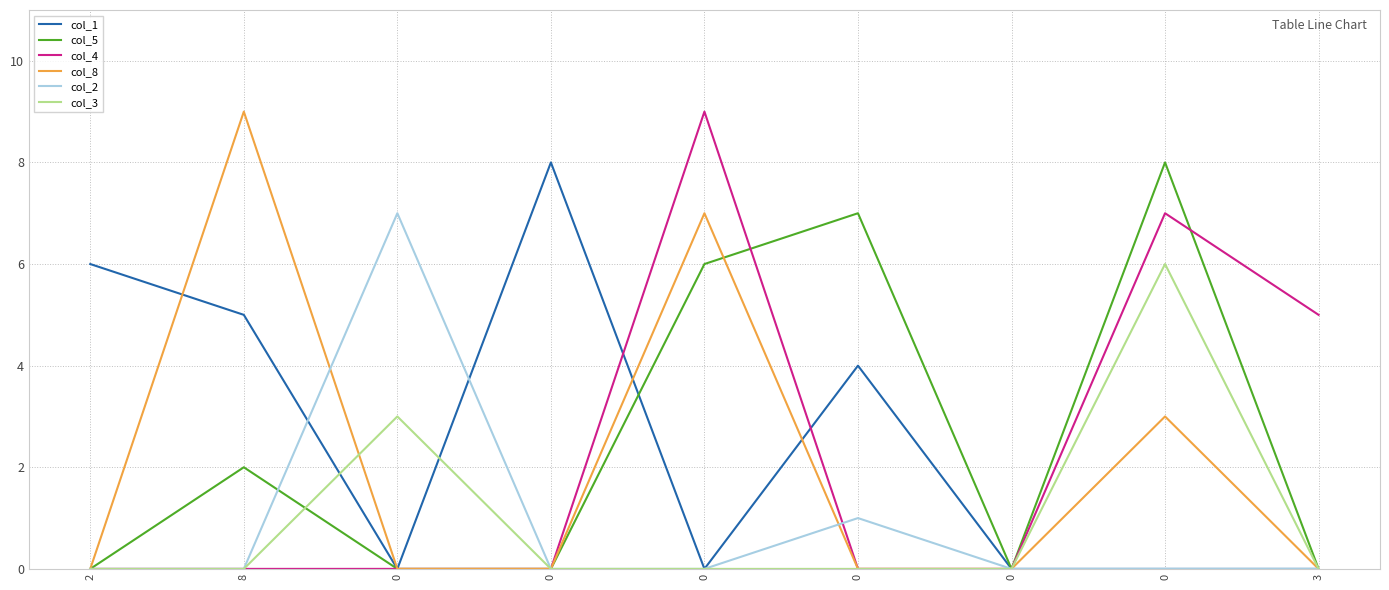

What are all the series names shown in the legend?

col_1, col_5, col_4, col_8, col_2, col_3